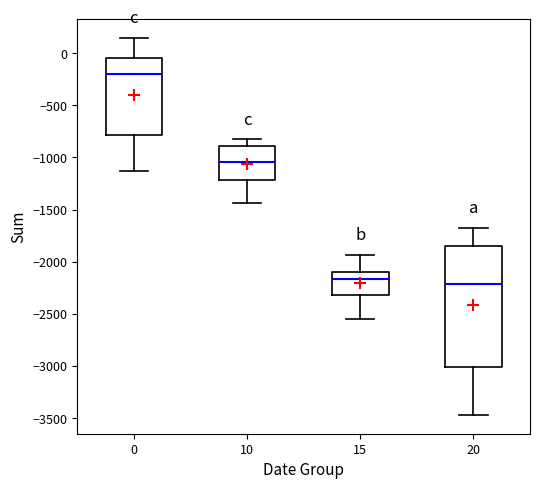

Reading left to right, transcribe this box plot: for each box, give where its median line is, the range the box spans, and where its two whiskers end, as read against the y-axis. The values are not printed on the chart, so give them approximately, as read against the axis.

0: median -200, box -800 to -50, whiskers -1150 to 150
10: median -1050, box -1200 to -900, whiskers -1450 to -850
15: median -2150, box -2300 to -2100, whiskers -2550 to -1950
20: median -2200, box -3000 to -1850, whiskers -3450 to -1650